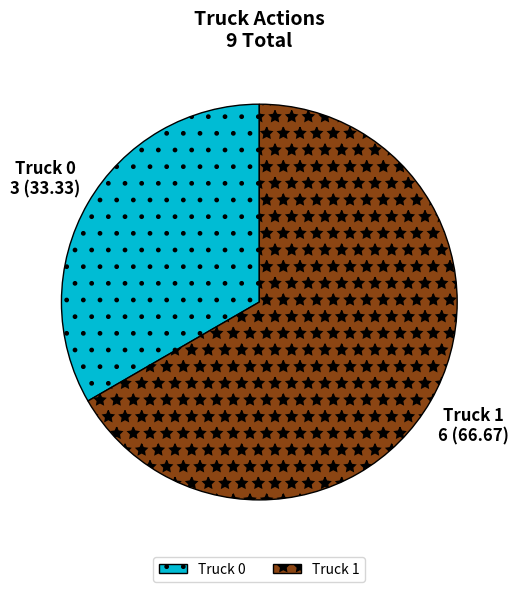

How many segments does this pie chart have?

2